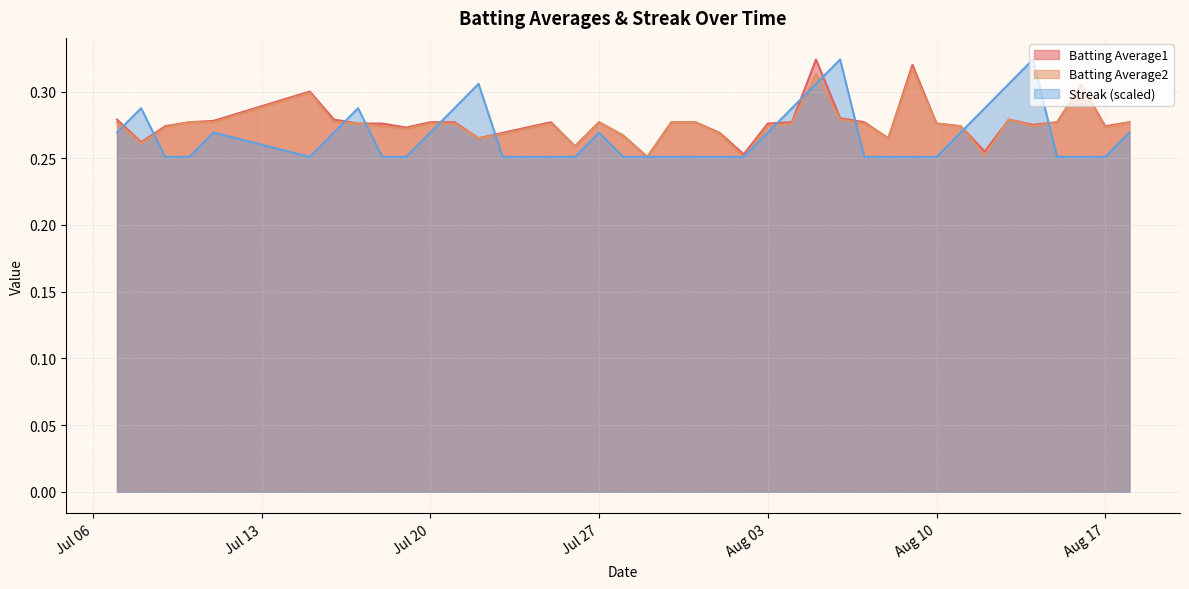

Which category has the lowest value across all series?

2010-07-29